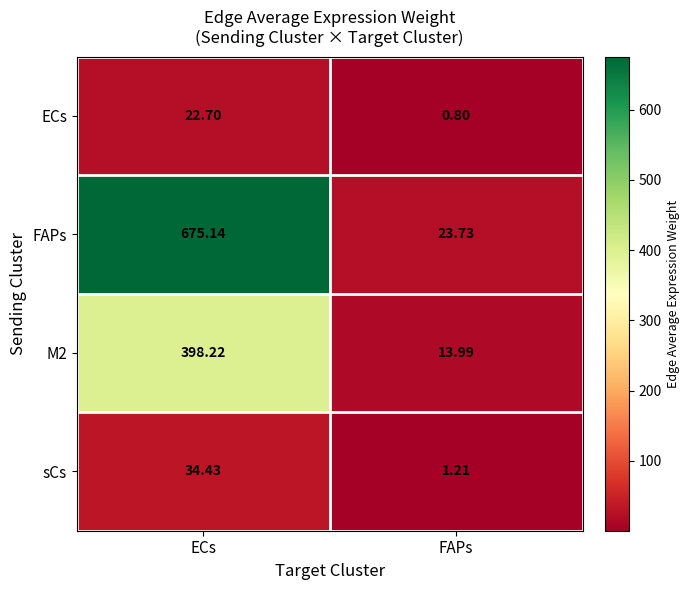

Between ECs and FAPs, which series saw the biggest shift?

FAPs